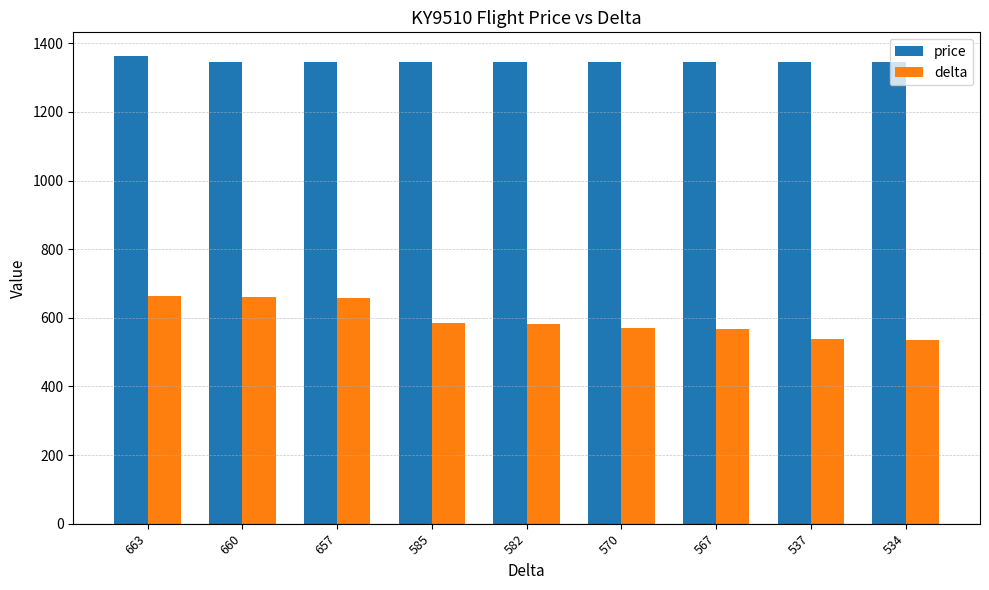

What are all the series names shown in the legend?

price, delta